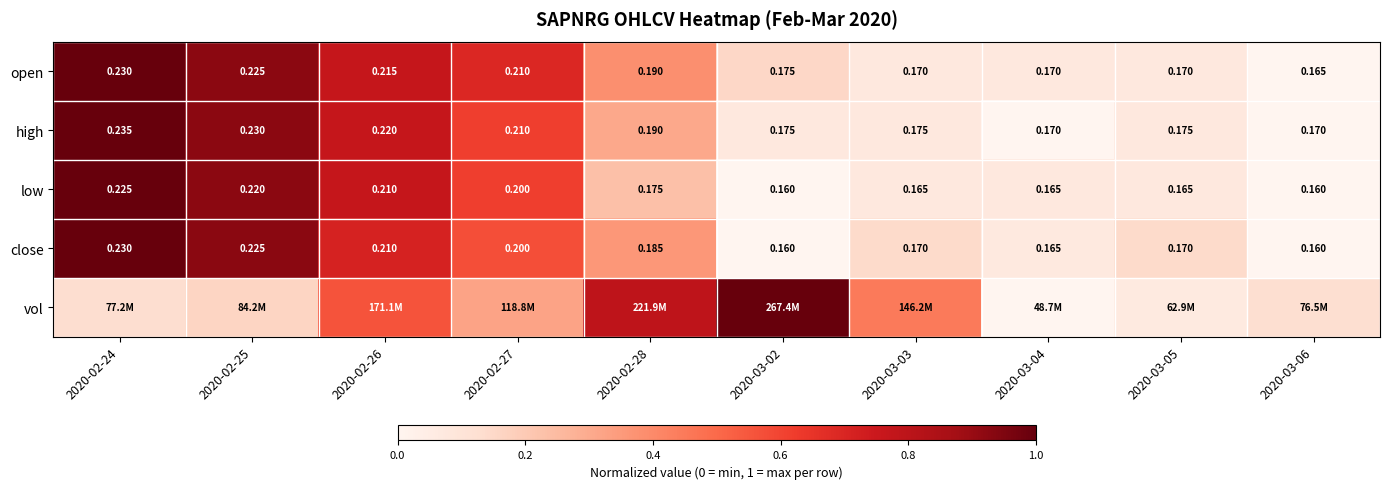

Which series changed the most between 2020-03-03 and 2020-03-05?

vol